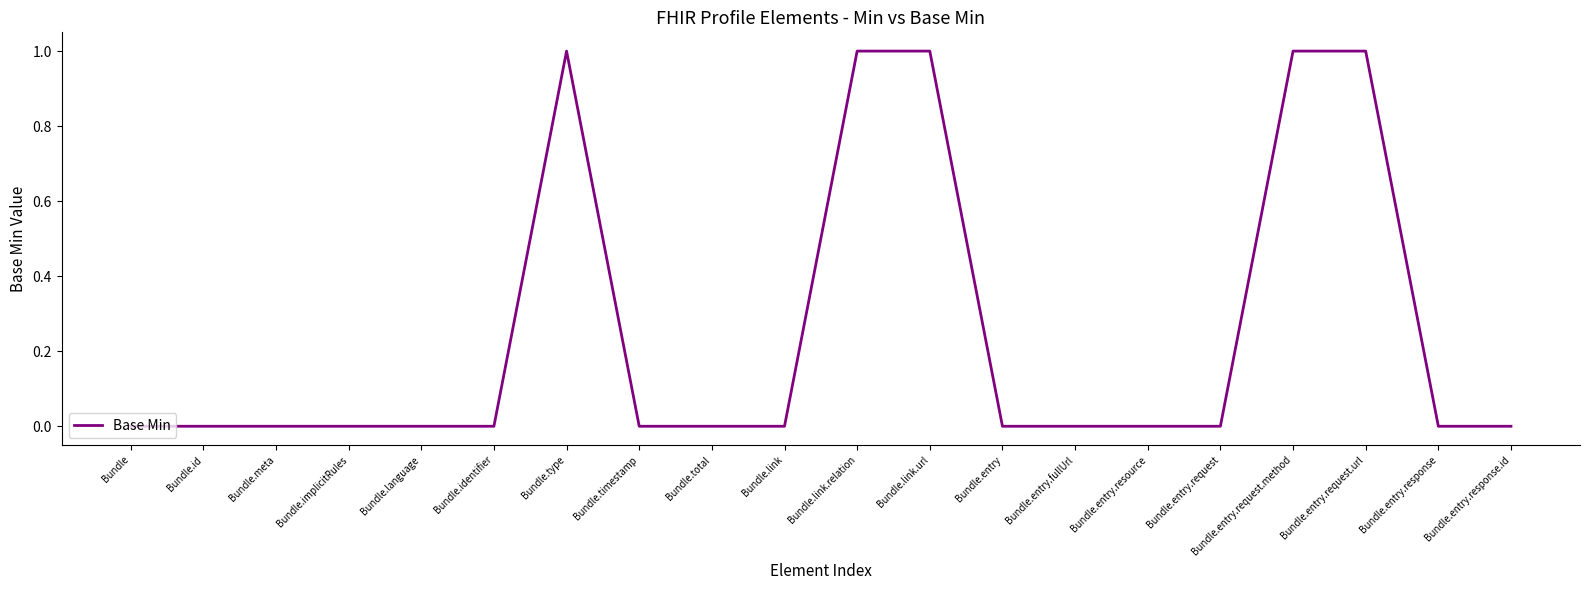

What position from the left is Bundle.link?

10